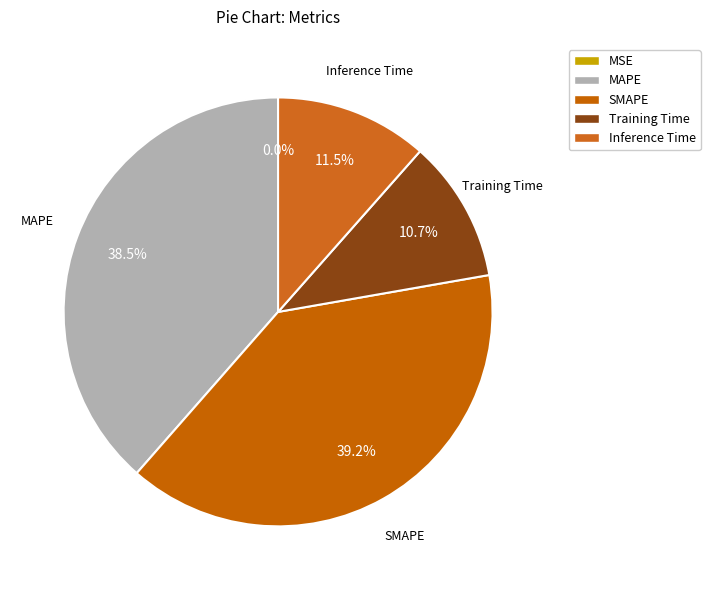

To the nearest percent, what is the combined percentage of SMAPE and Training Time?

50%